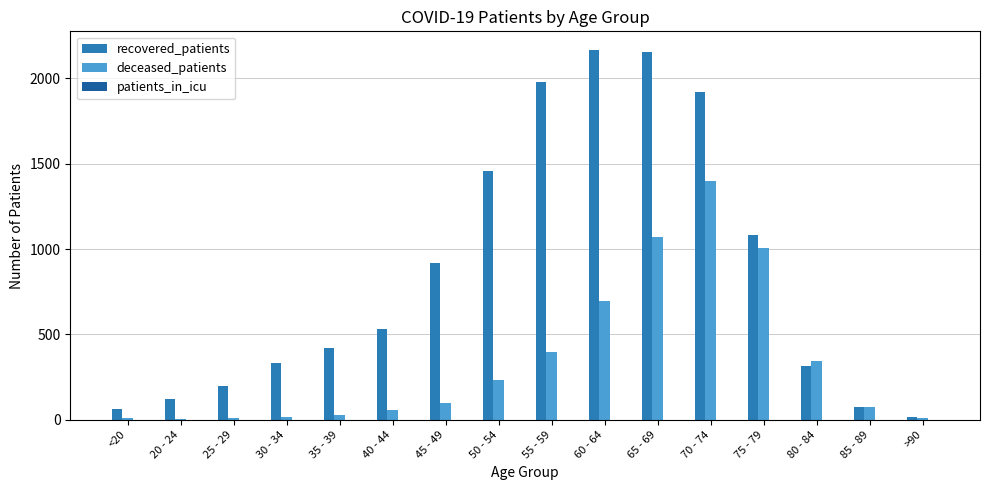

The value of recovered_patients at 45 - 49 is 1518. True or false?

False